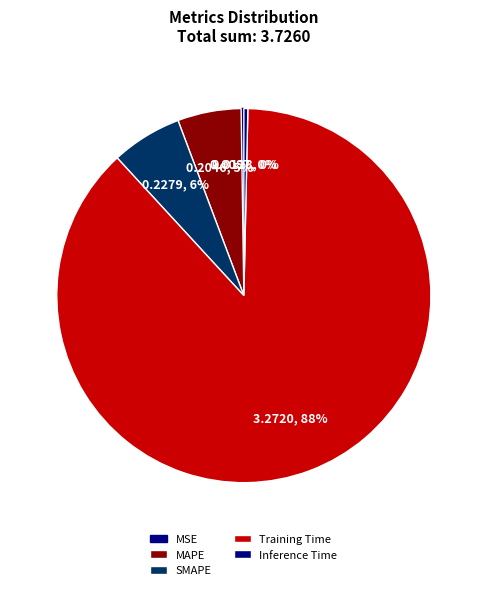

What is the change in value from MAPE to Training Time?

+3.1